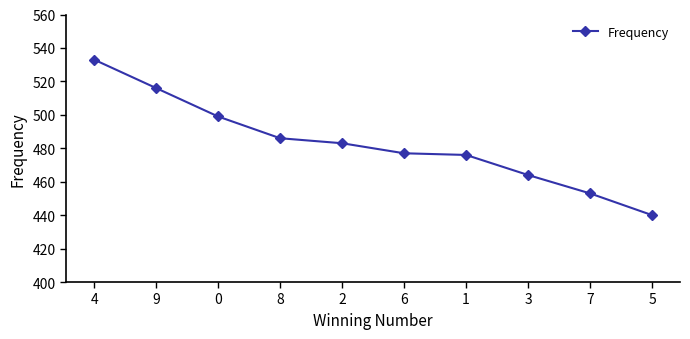

What is the difference between the maximum and minimum values?

93